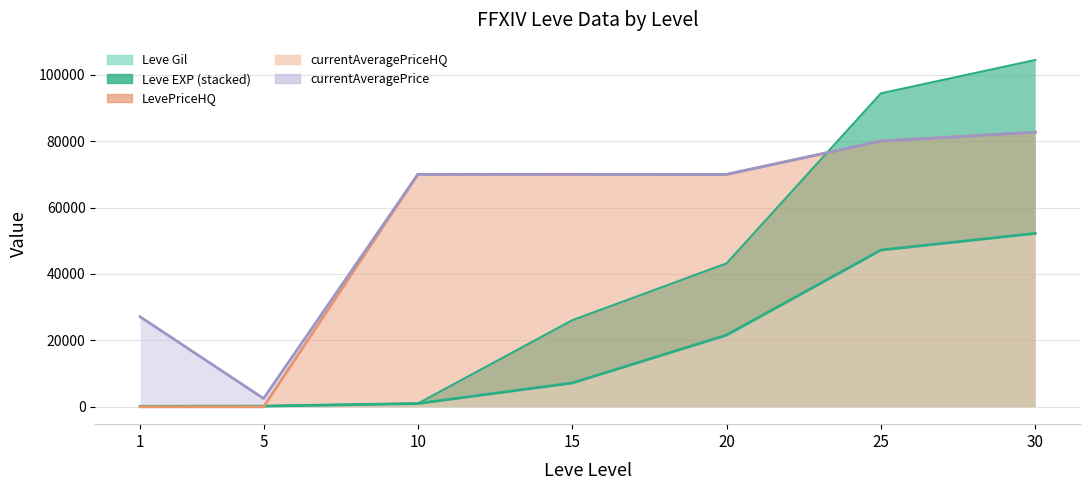

Which category has the lowest value in the Leve EXP series?

1